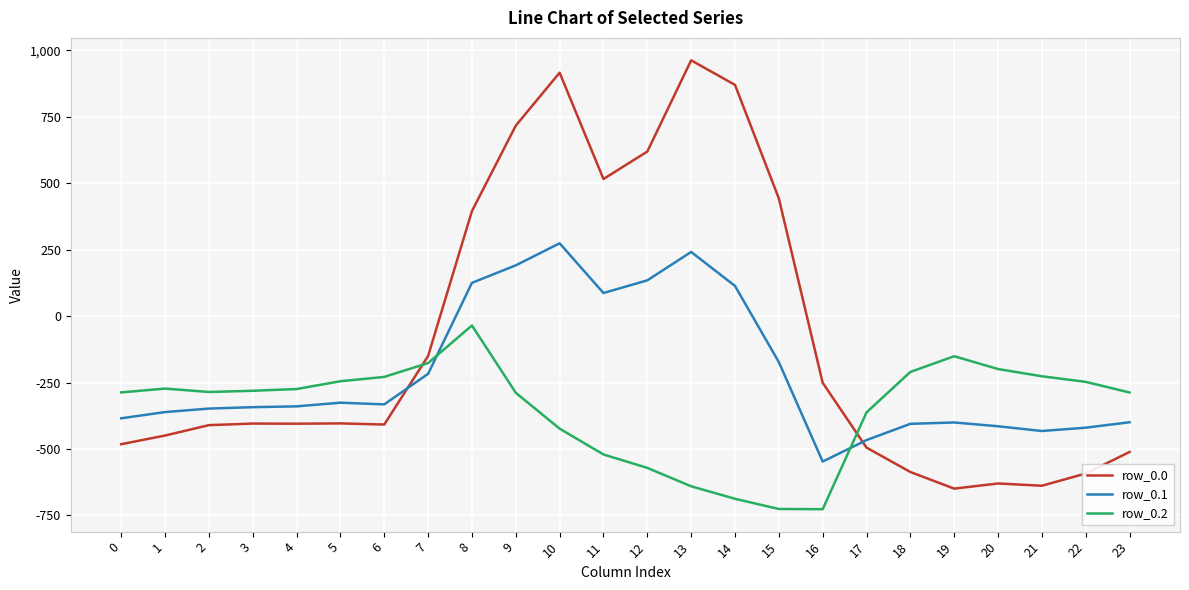

True or false: row_0.0 and row_0.1 cross at least once.

True